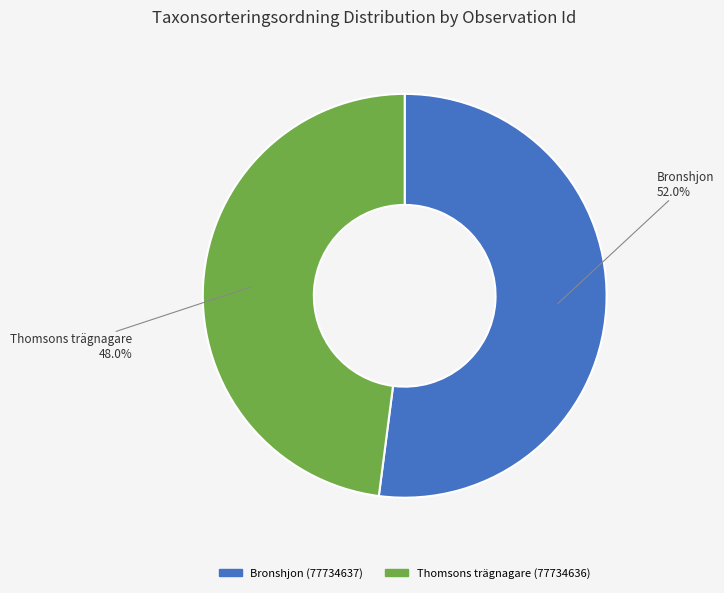

Do Bronshjon (77734637) and Thomsons trägnagare (77734636) together represent more than half of the pie?

Yes